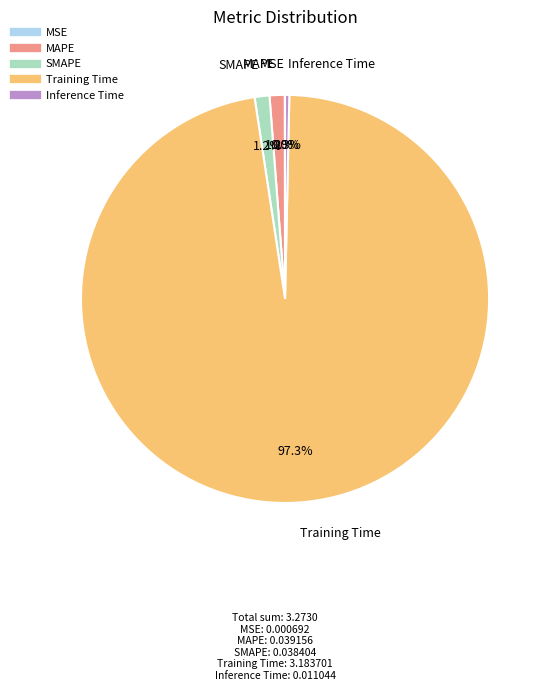

Is there any slice that represents more than half of the pie?

Yes